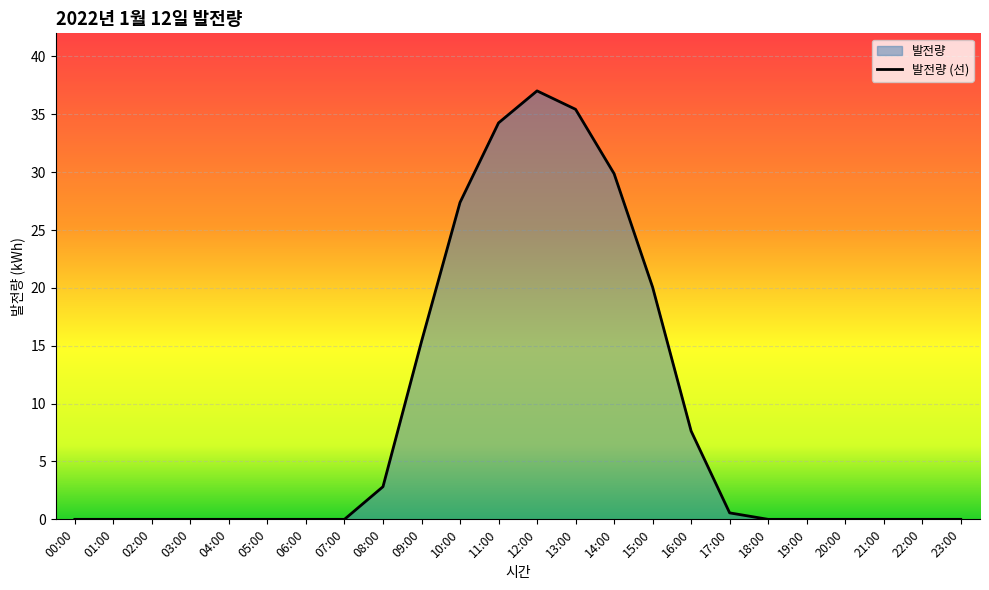

How many lines are shown in the chart?

1